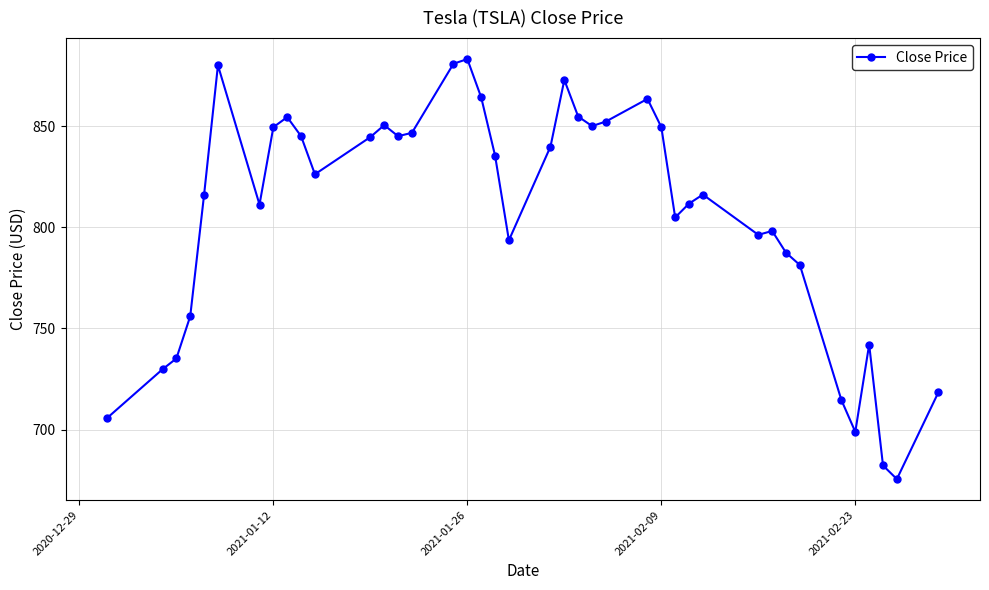

True or false: there are more than 2 points higher than both neighbors.

True